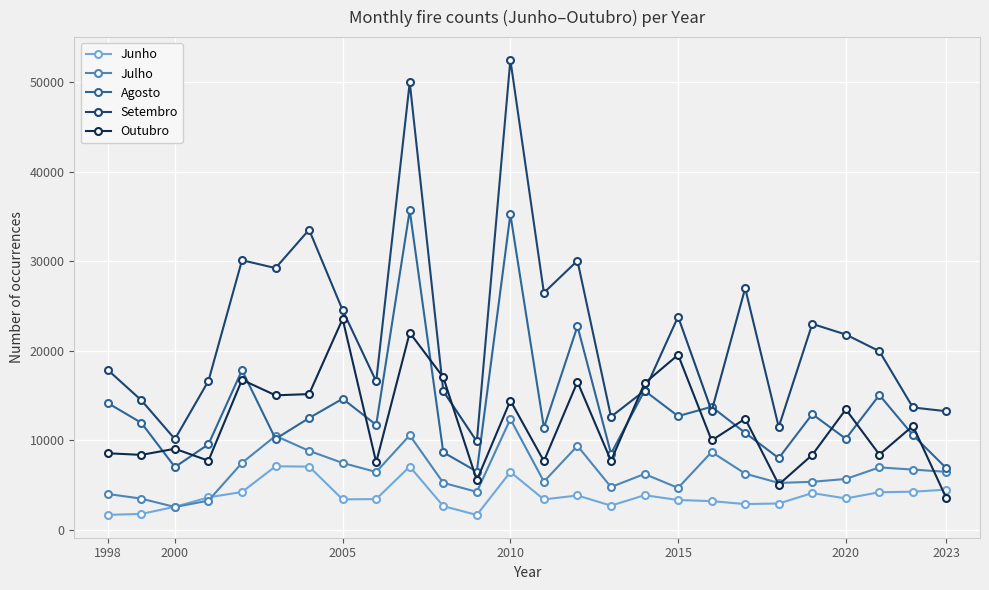

In Setembro, how many points are higher than both neighbors (excluding endpoints)?

8